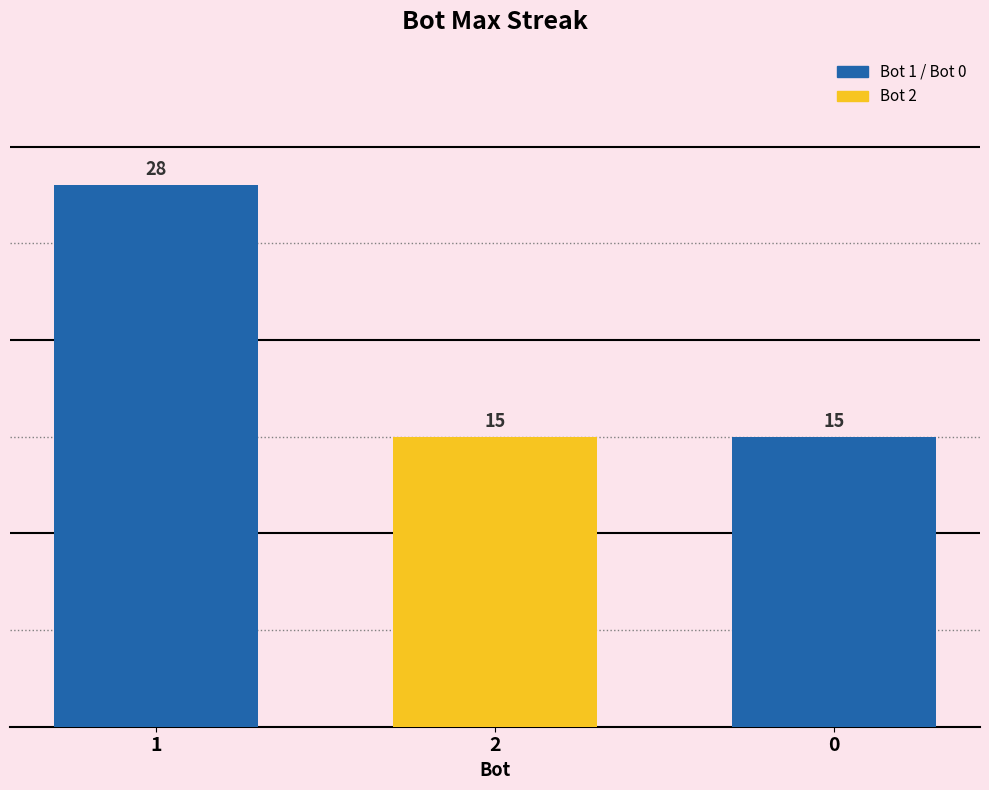

What is the change in value from 1 to 2?

-13